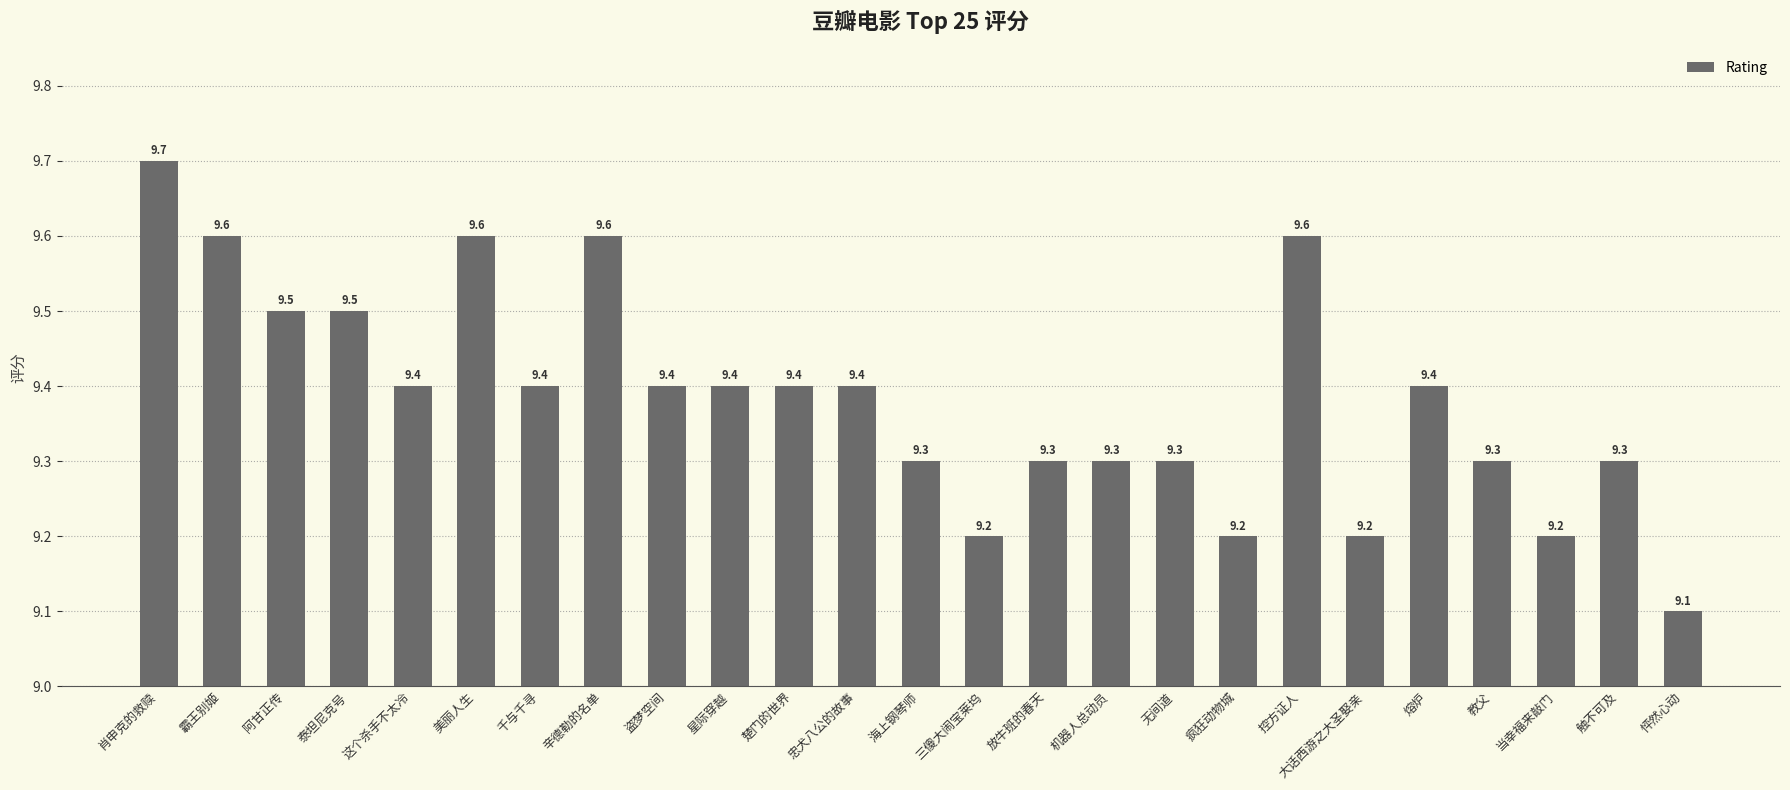

What is the label of the 13th bar from the right?

海上钢琴师